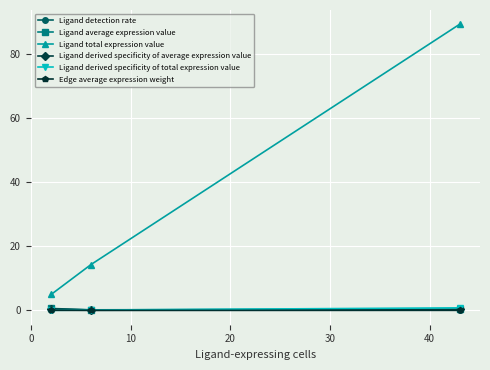

Is this an area chart (filled region under the line)?

No